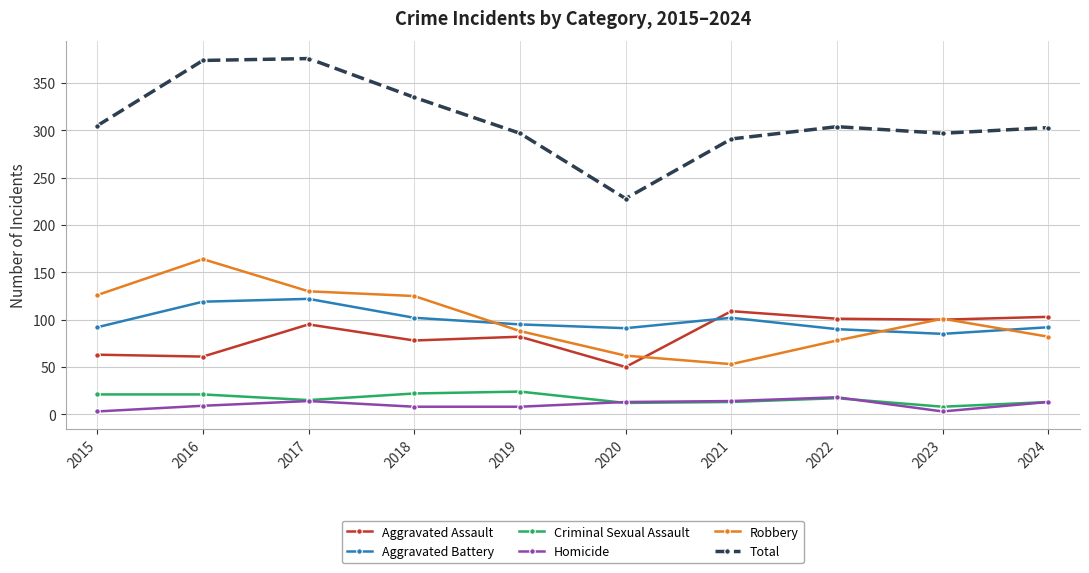

Which series has the largest range (max minus min)?

Total